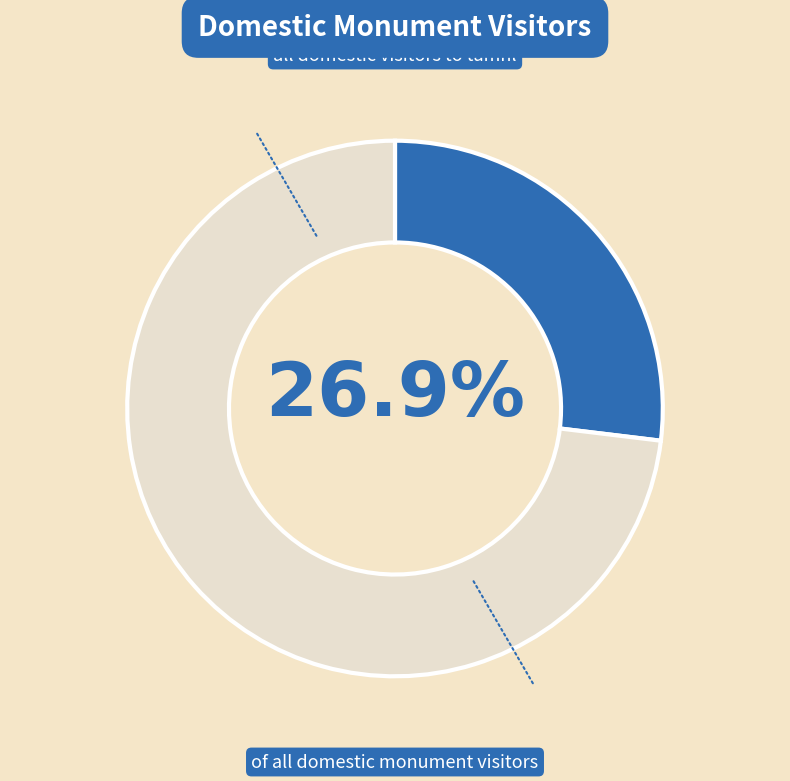

Is there a majority slice in this chart?

Yes